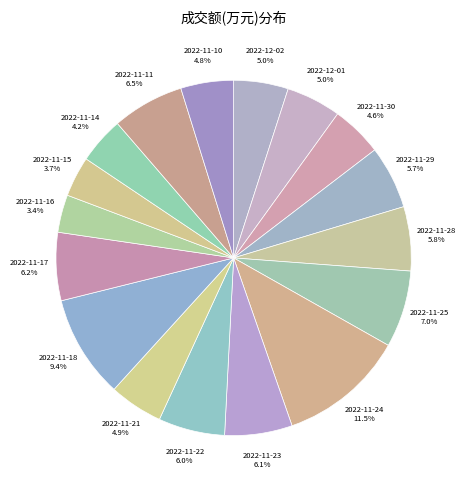

What is the largest slice in the pie chart?

2022-11-24